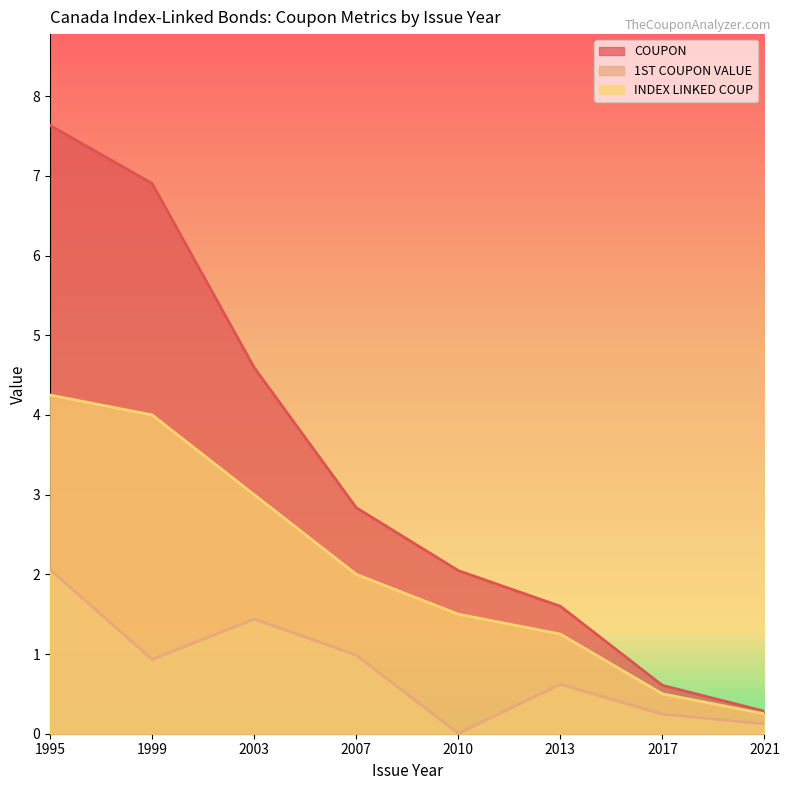

The 1ST COUPON VALUE series shows 1.4 at 1999. True or false?

False